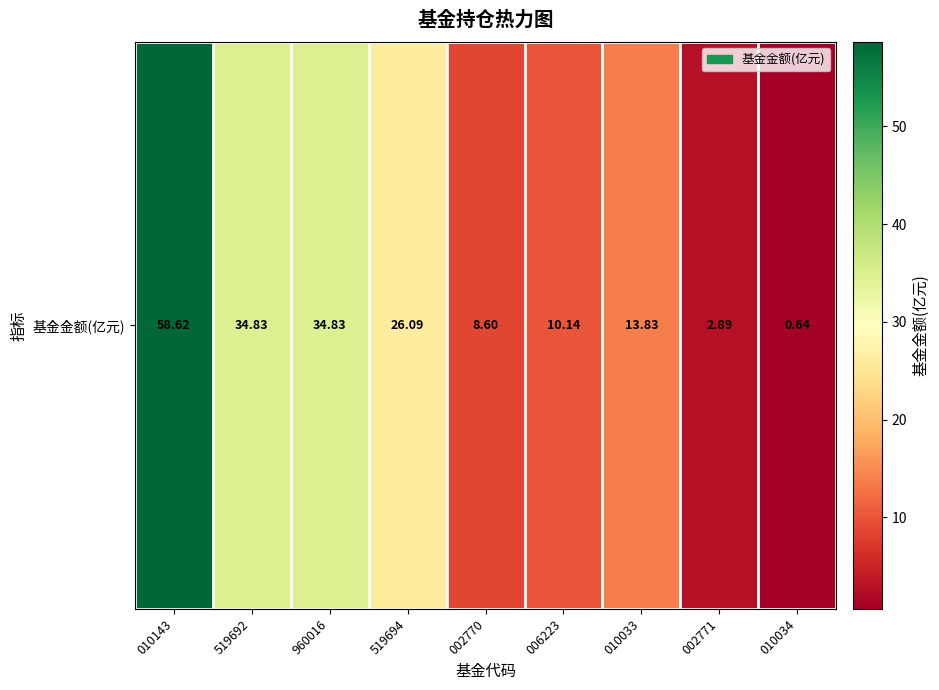

What is the change in value from 010143 to 519692?

-23.8